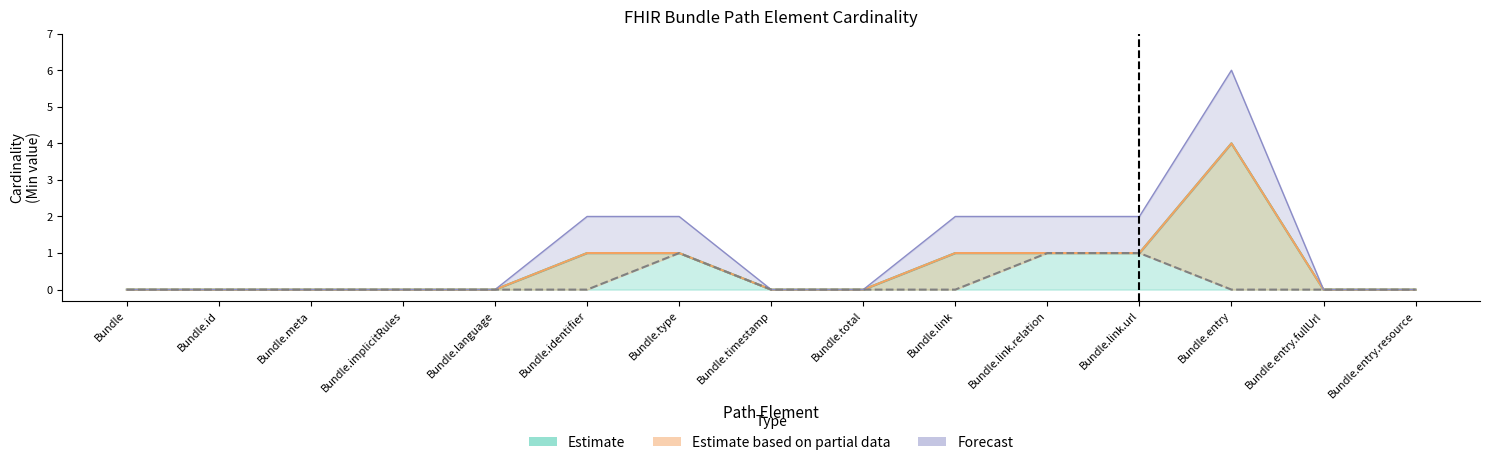

True or false: Base Min and Min cross at least once.

False